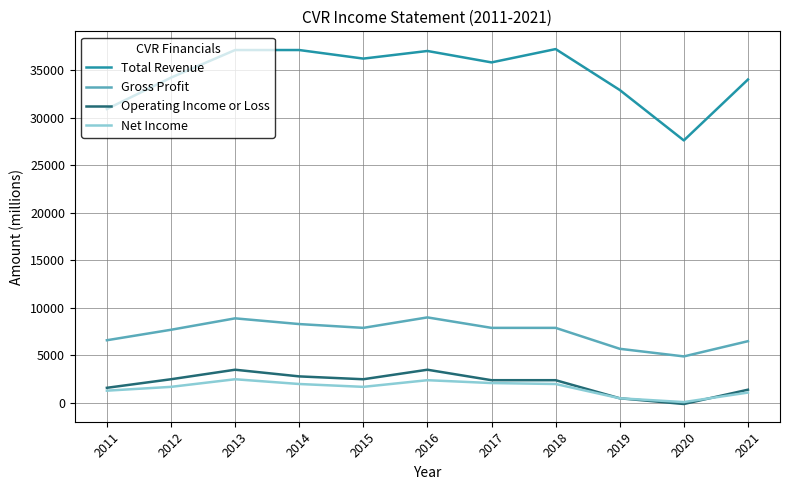

What is the approximate value of Gross Profit at 2012, to the nearest 10?

7700